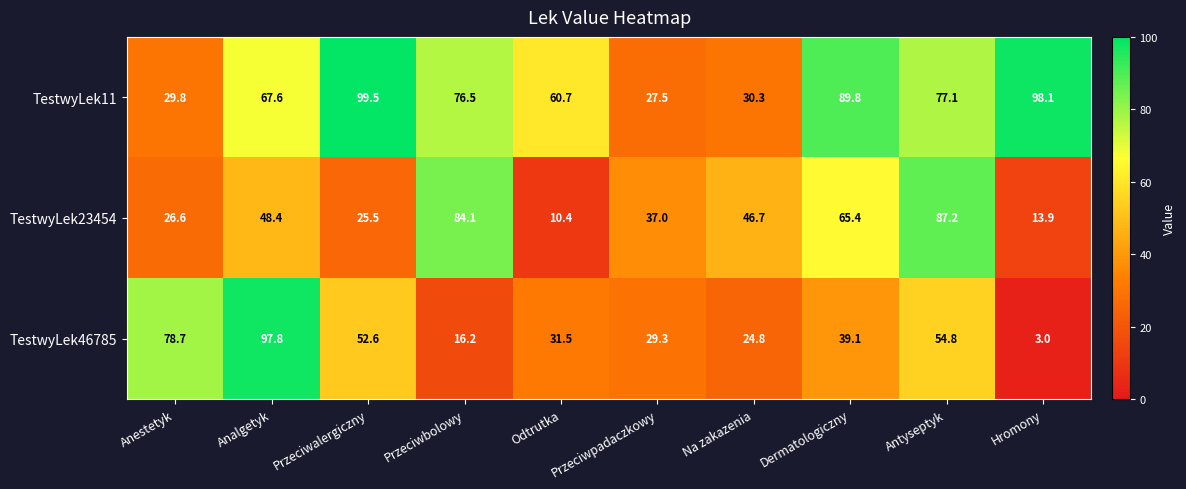

Which category has the lowest value in the TestwyLek11 series?

Przeciwpadaczkowy